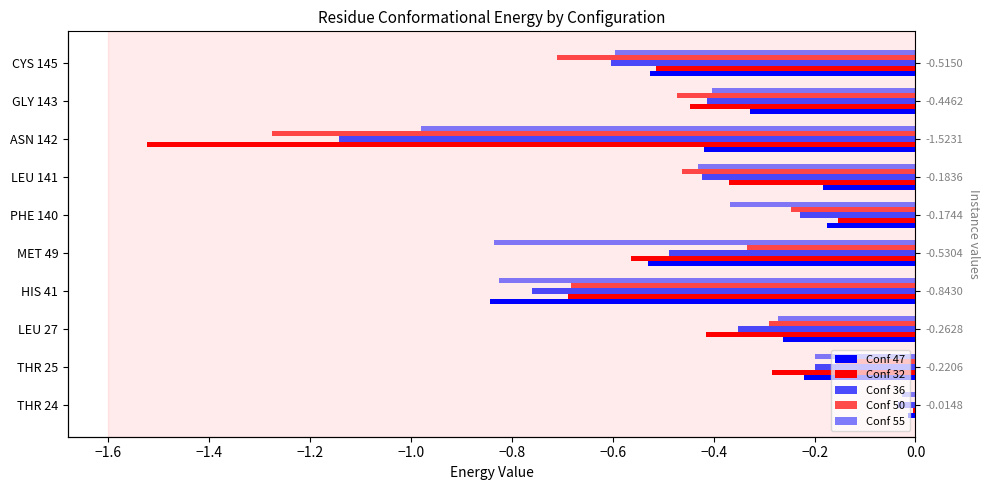

What is the difference between the maximum and minimum values in the Conf 32 series?

1.5